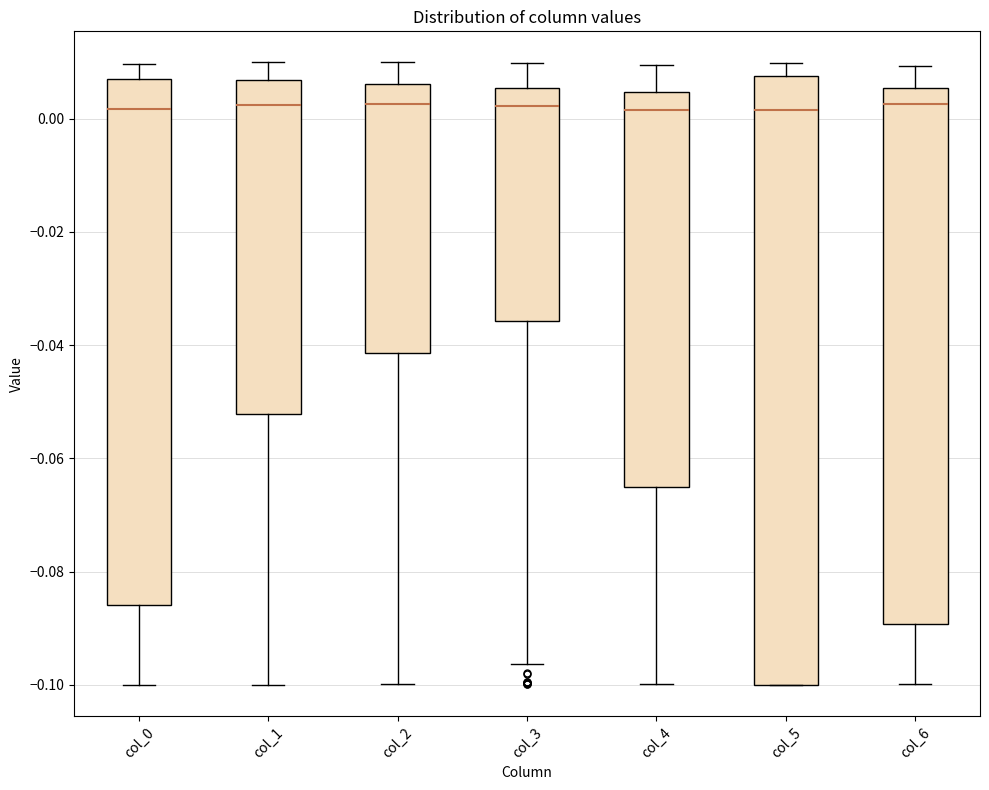

Comparing the boxes themselves (not the whiskers), which one is the tallest?

col_5